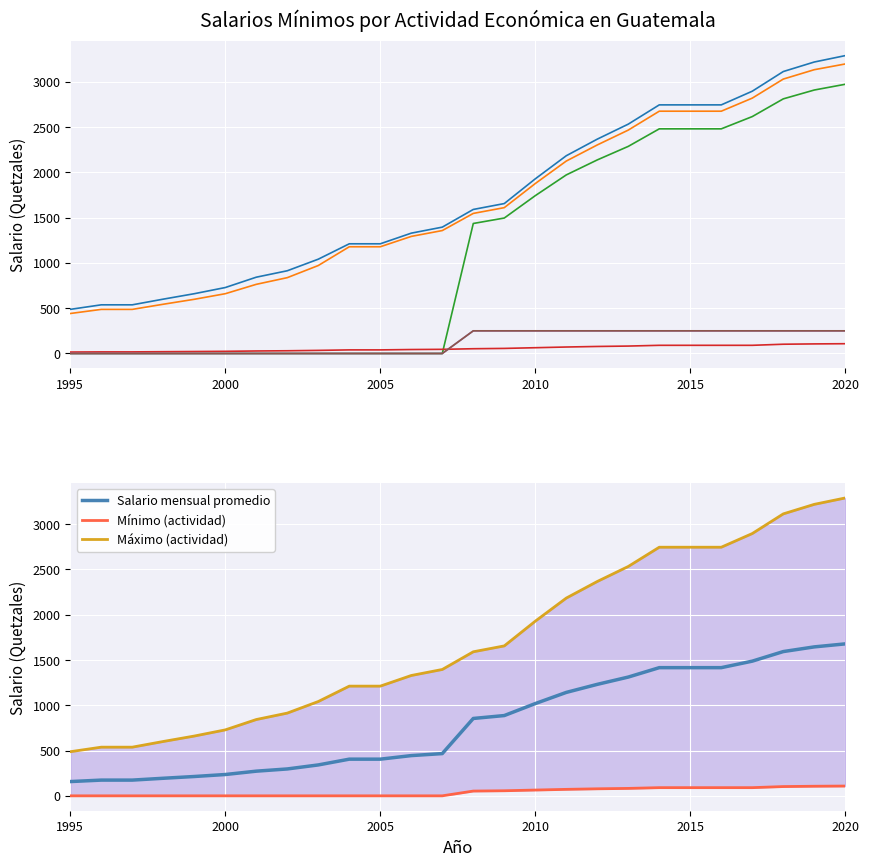

The value of No Agrícolas - Salario Diario at 2004 is 39.7. True or false?

True